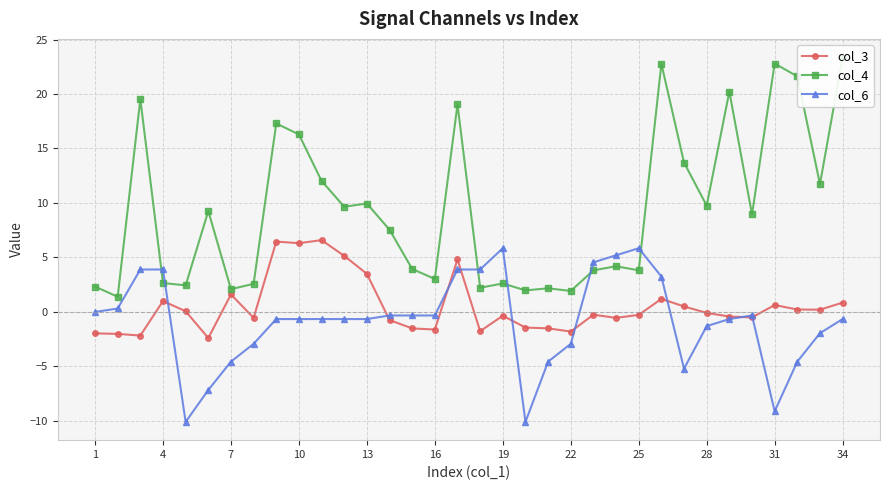

The value of col_3 at 22 is -3.1. True or false?

False